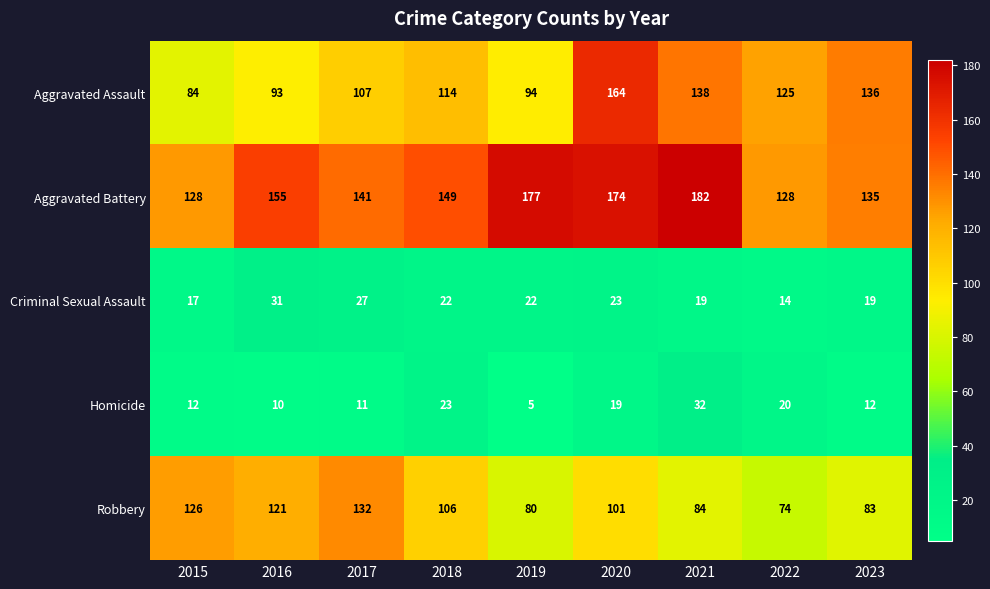

What is the approximate value of Aggravated Battery at 2019, to the nearest 10?

180